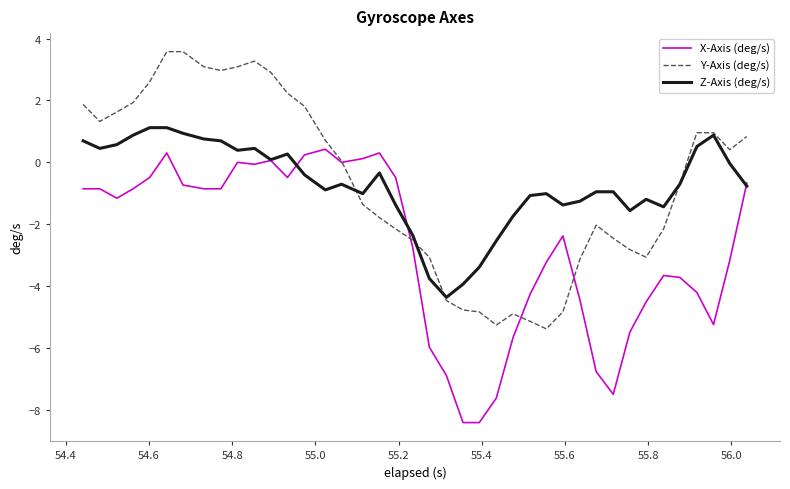

List the series in order of their peak value, highest first.

Y-Axis (deg/s), Z-Axis (deg/s), X-Axis (deg/s)